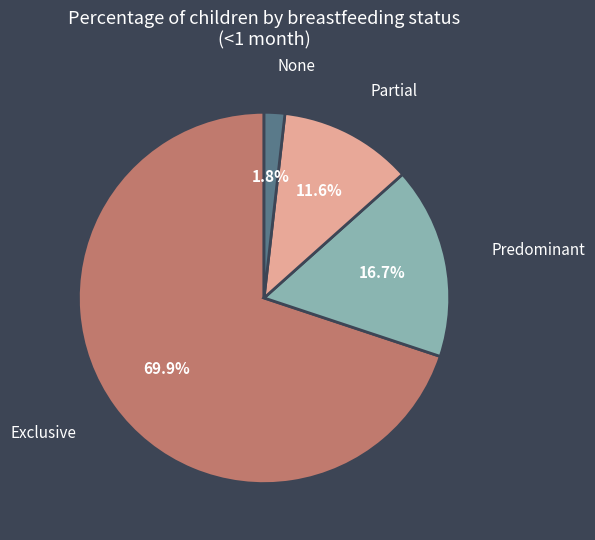

Is there any slice that represents more than half of the pie?

Yes